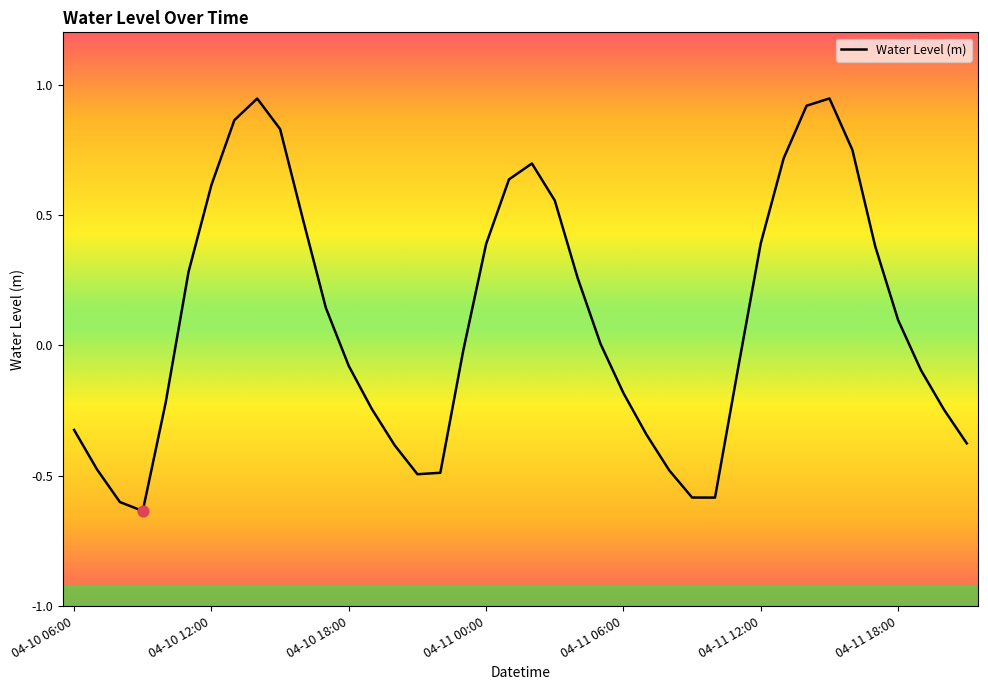

What is the difference between the maximum and minimum values?

1.6